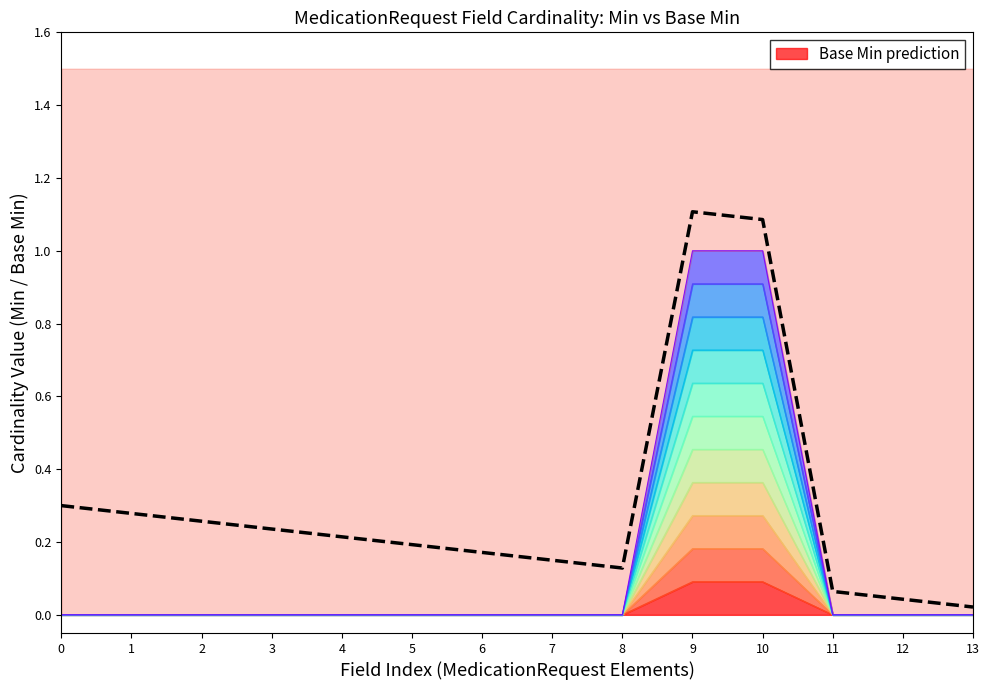

Is it true that the value at 9 is 1.5?

False